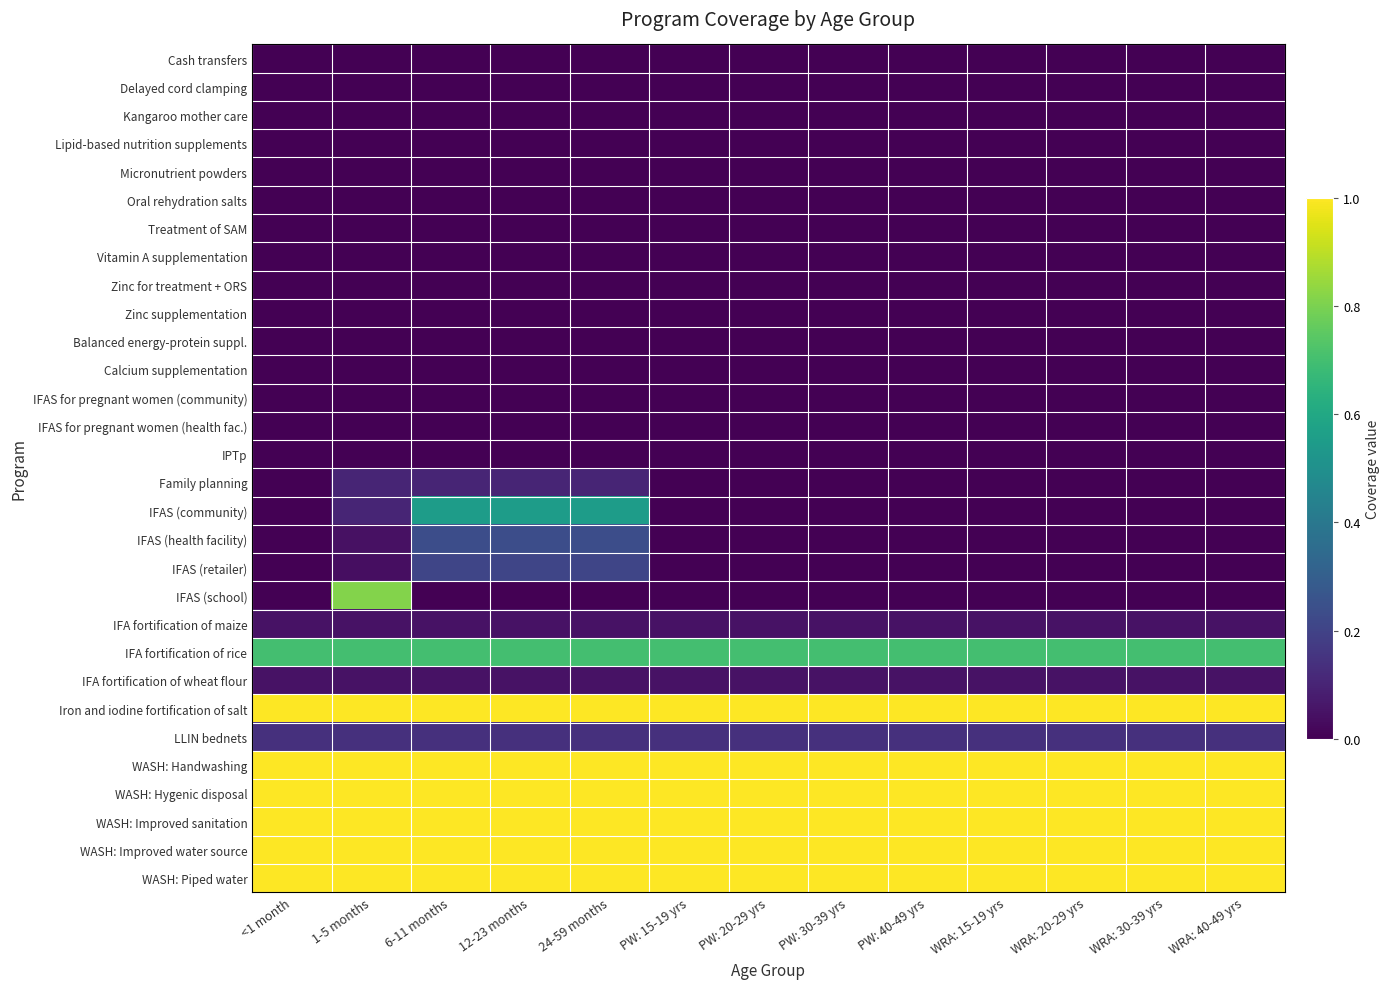

Rank the series at PW: 15-19 yrs from highest to lowest value.

Iron and iodine fortification of salt, WASH: Handwashing, WASH: Hygenic disposal, WASH: Improved sanitation, WASH: Improved water source, WASH: Piped water, IFA fortification of rice, LLIN bednets, IFA fortification of maize, IFA fortification of wheat flour, Cash transfers, Delayed cord clamping, Kangaroo mother care, Lipid-based nutrition supplements, Micronutrient powders, Oral rehydration salts, Treatment of SAM, Vitamin A supplementation, Zinc for treatment + ORS, Zinc supplementation, Balanced energy-protein suppl., Calcium supplementation, IFAS for pregnant women (community), IFAS for pregnant women (health fac.), IPTp, Family planning, IFAS (community), IFAS (health facility), IFAS (retailer), IFAS (school)